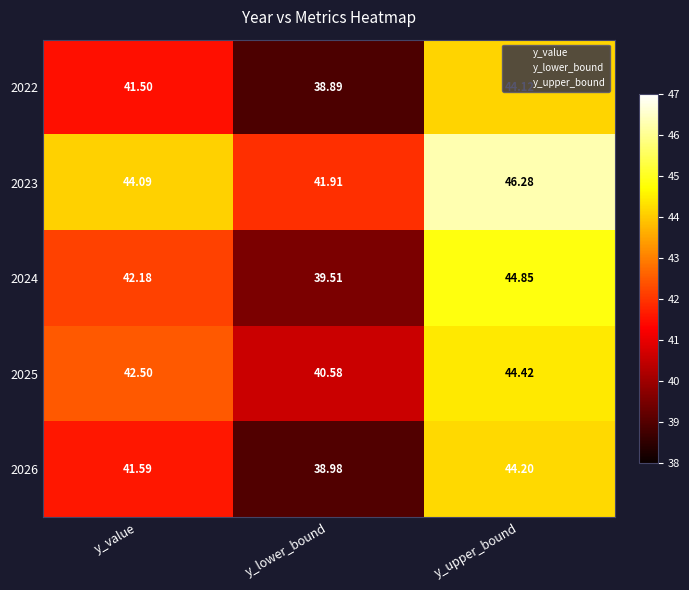

Where does the 2026 series first go above 41?

y_value